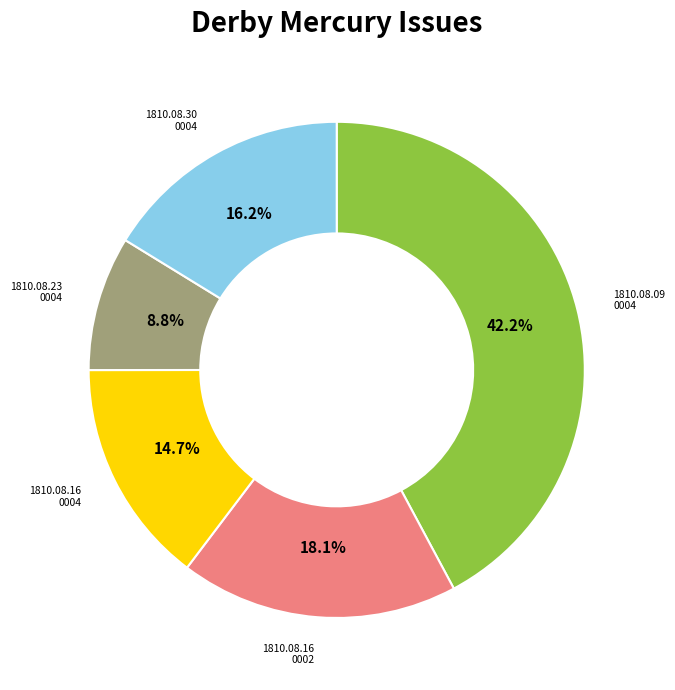

Does any single category account for the majority?

No